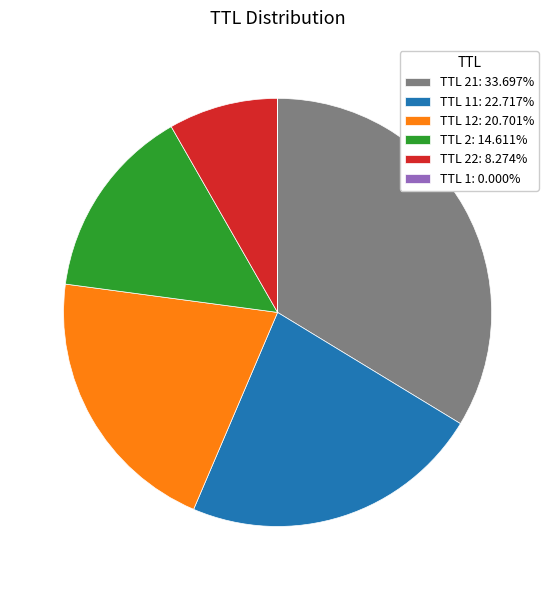

Is there any slice that represents more than half of the pie?

No